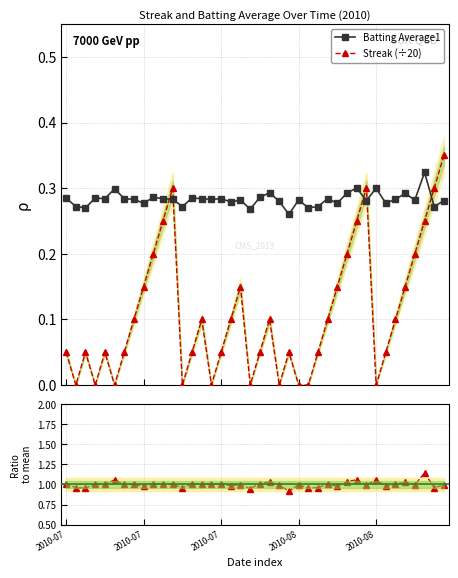

How many lines are shown in the chart?

2